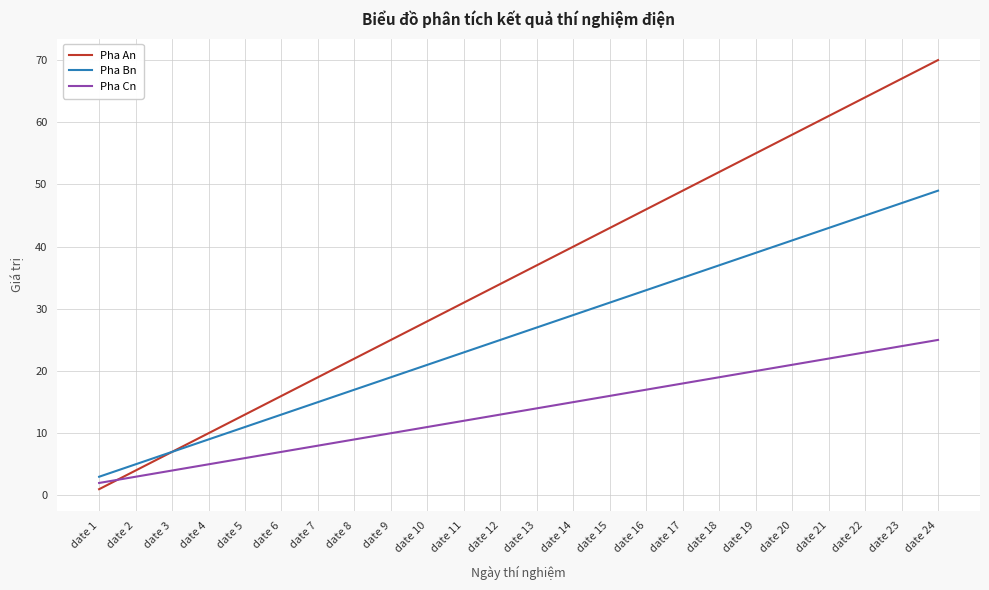

What is the difference between the second highest and minimum values in the Pha An series?

66